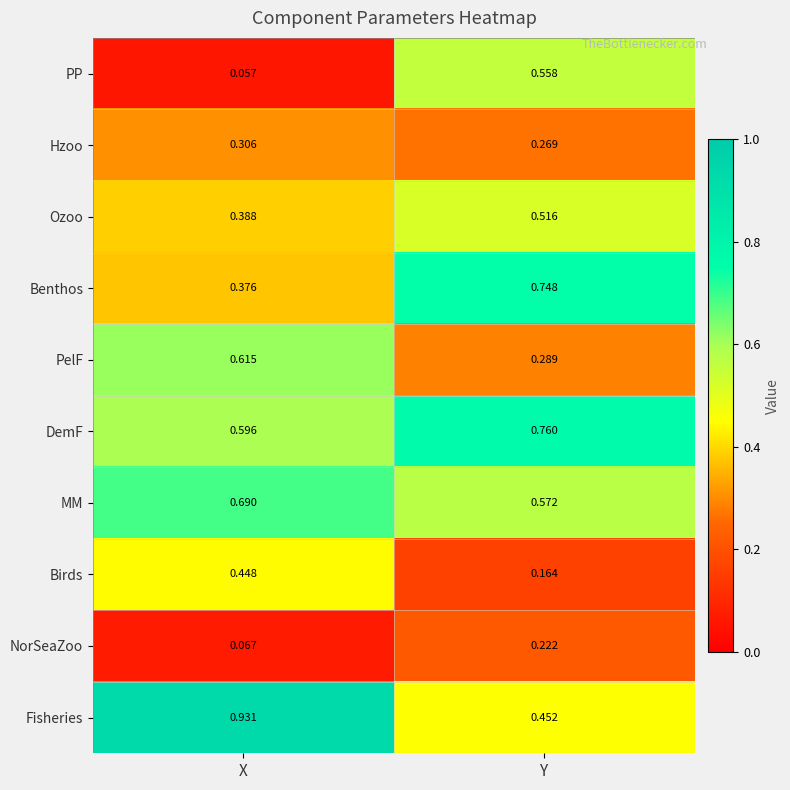

At which category does the chart reach its peak across all series?

X